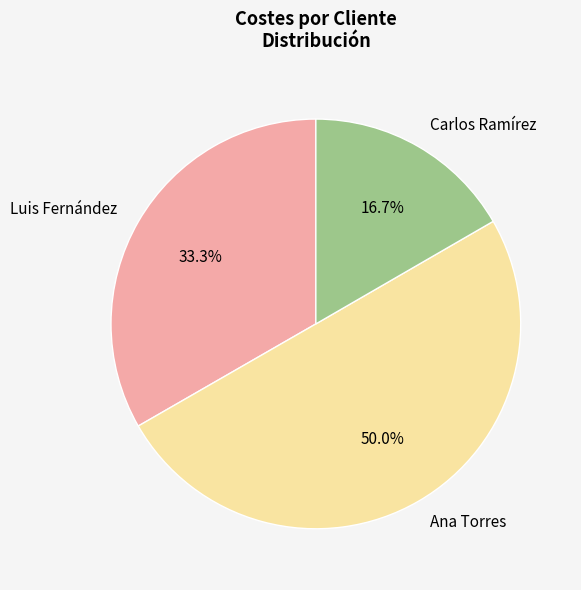

To the nearest percent, what portion does Carlos Ramírez represent?

17%